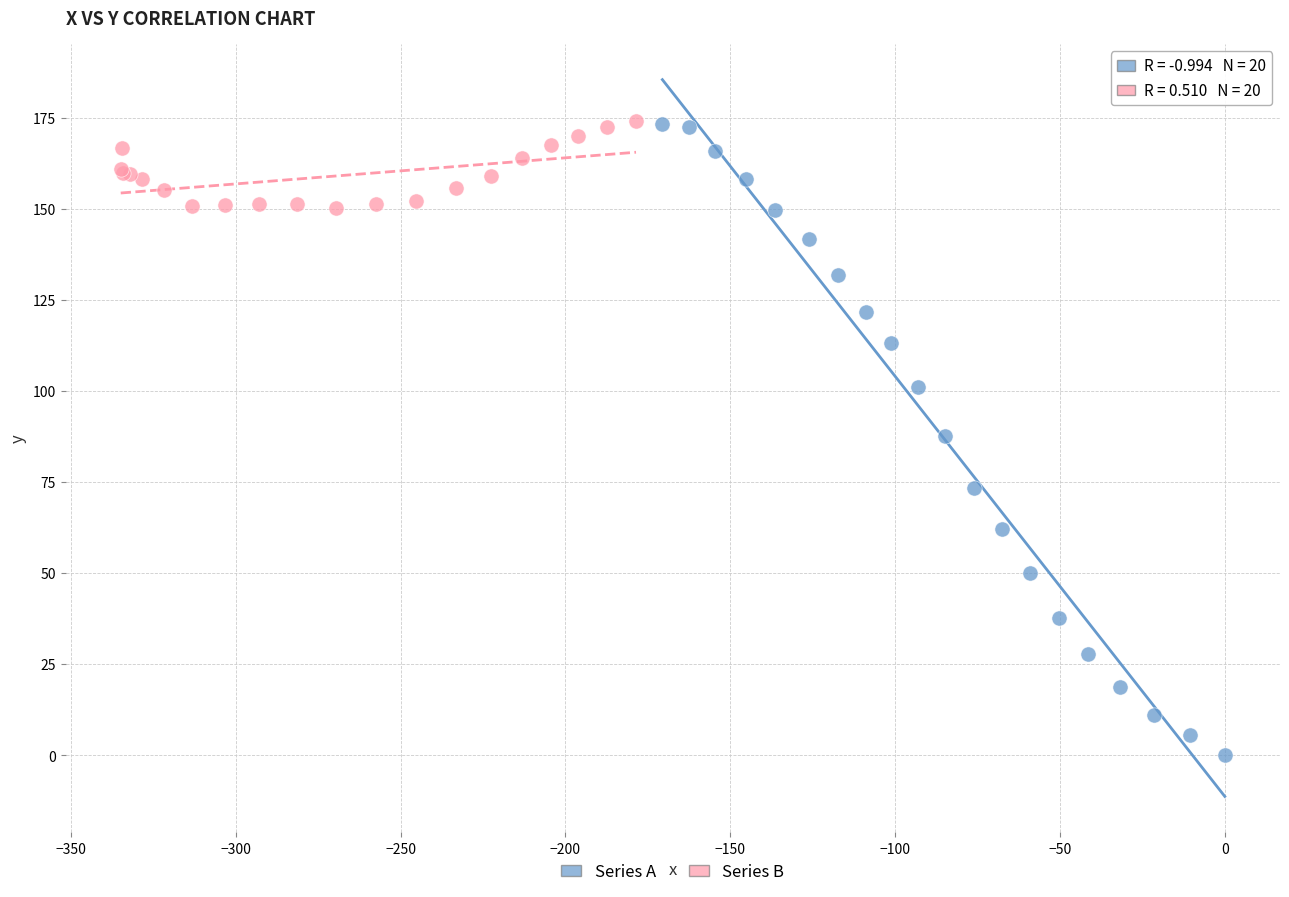

Which series reaches the minimum Y coordinate?

Series A